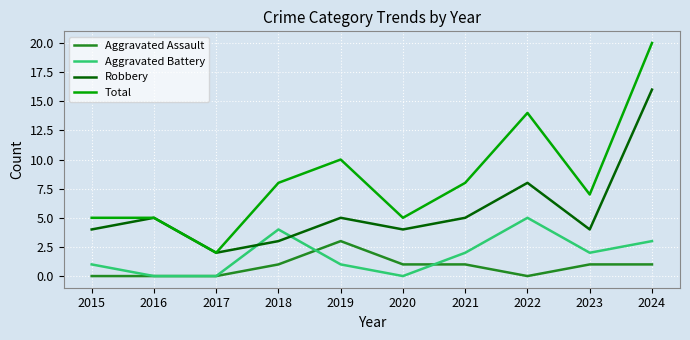

At 2019, list the series in order from smallest to largest.

Aggravated Battery, Aggravated Assault, Robbery, Total